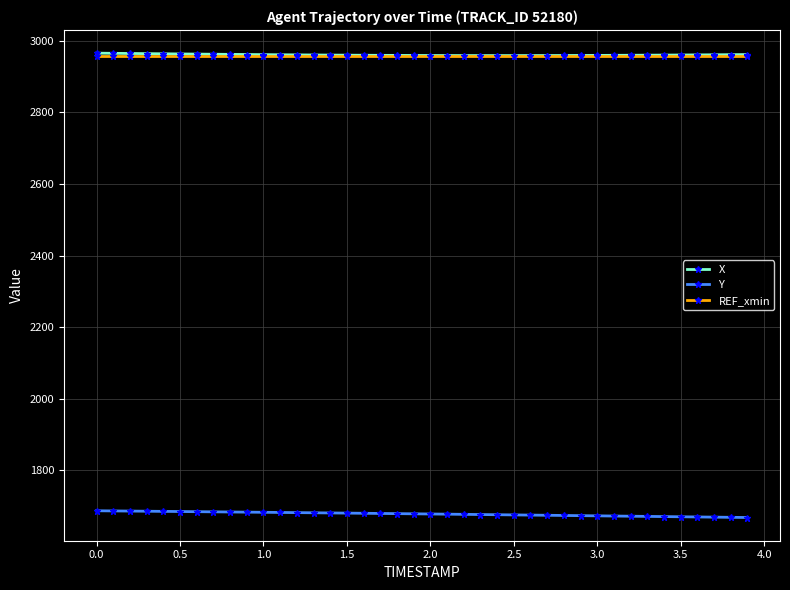

What is the highest value of the Y series?

1687.5